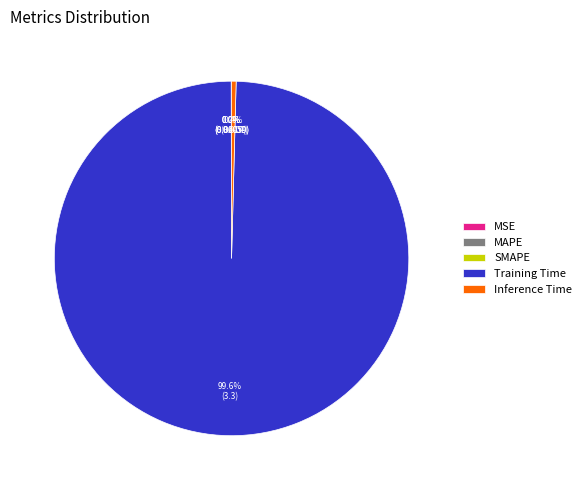

Is there any slice that represents more than half of the pie?

Yes